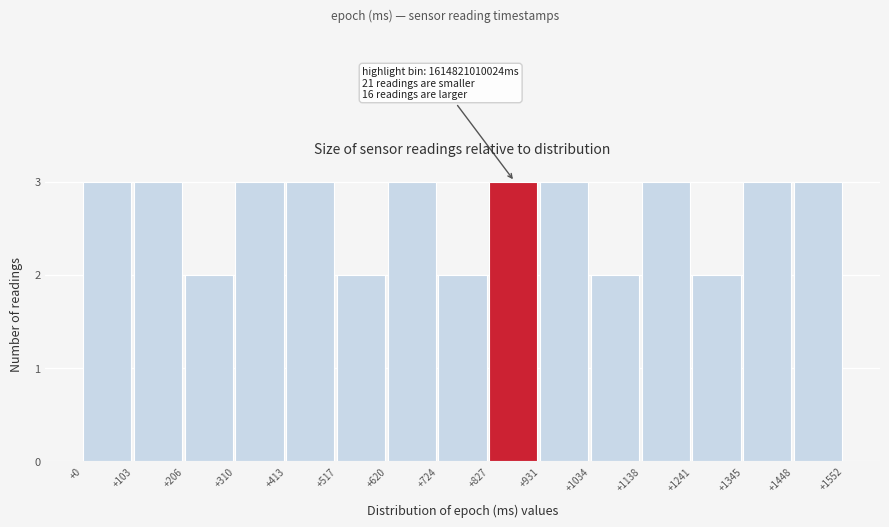

Reading left to right, what are all the values shown in this chart?

3	3	2	3	3	2	3	2	3	3	2	3	2	3	3